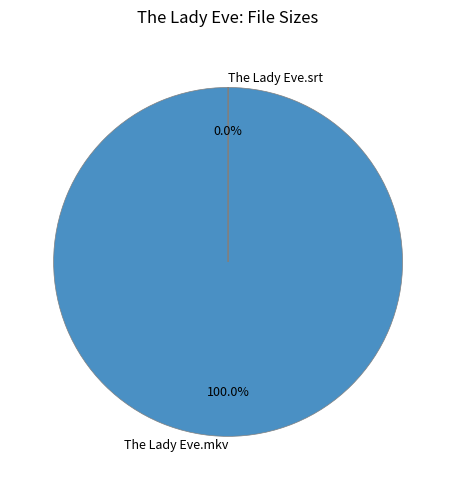

How many slices are in this pie chart?

2